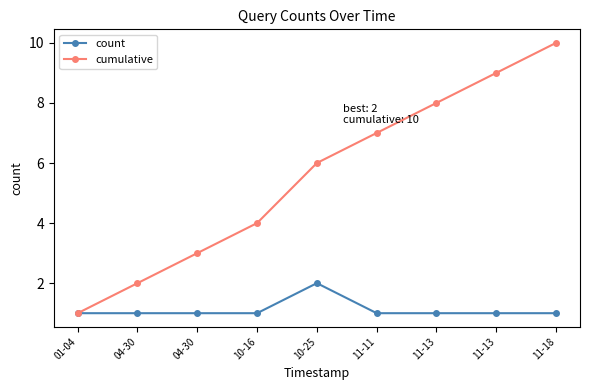

True or false: count and cumulative intersect in this chart.

False